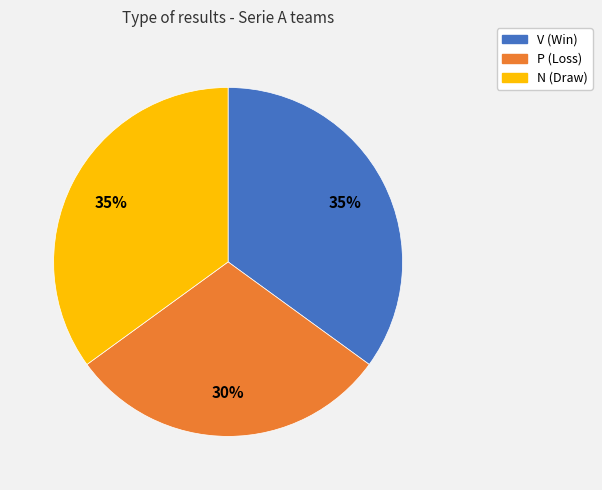

To the nearest percent, what is the average slice percentage?

33%